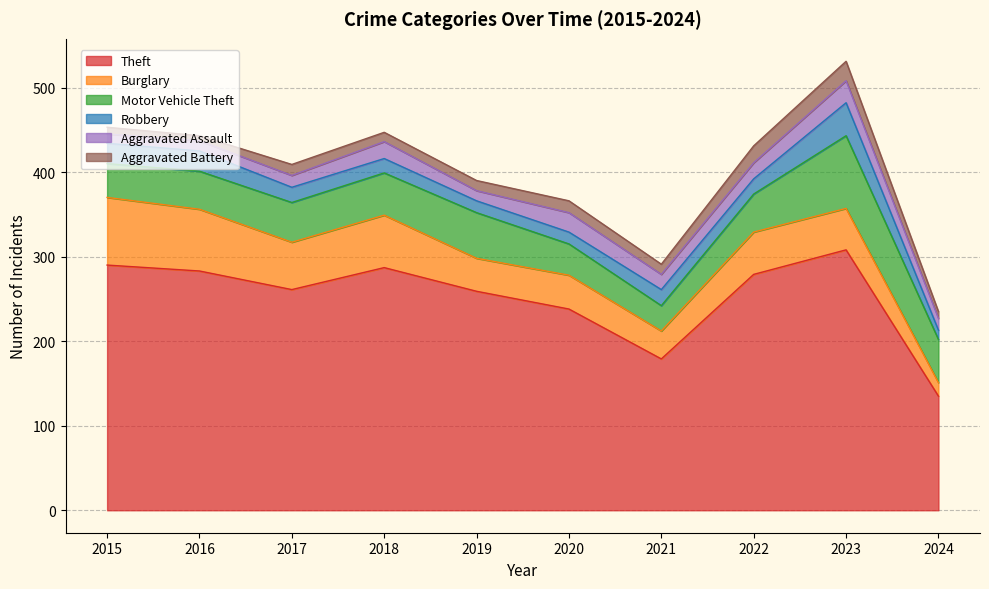

Between 2016 and 2019, which series saw the biggest shift?

Burglary